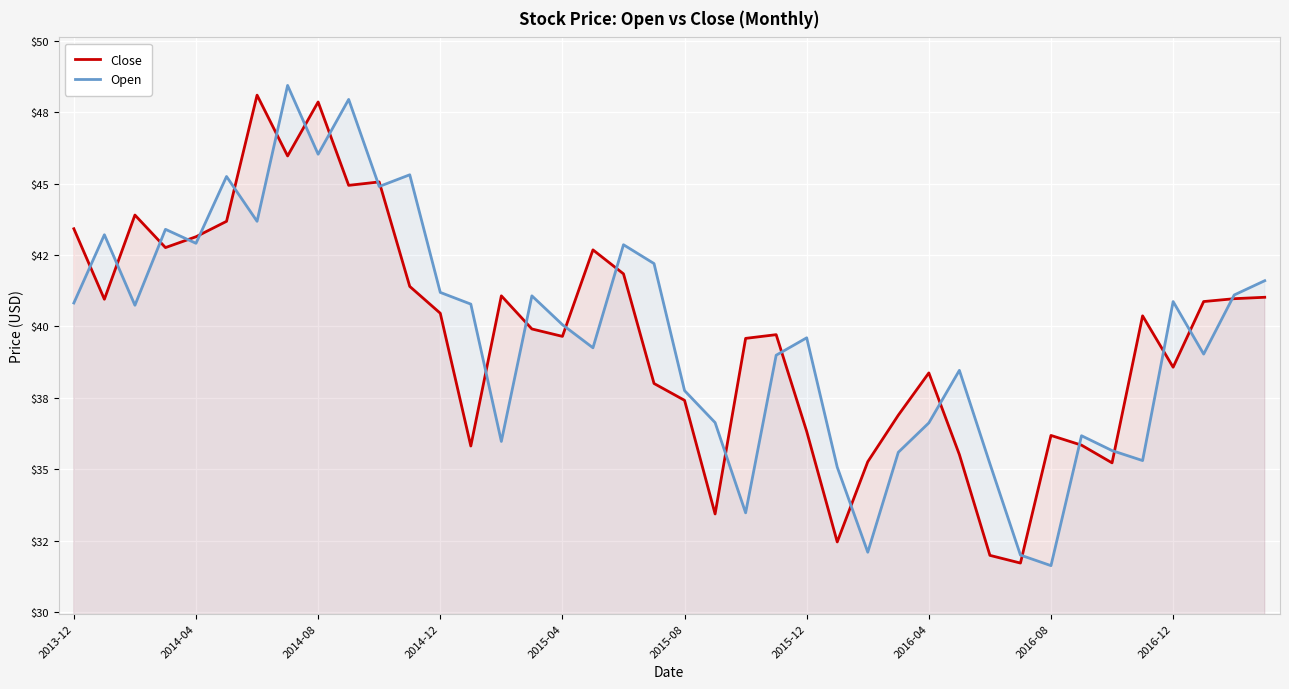

Rank the series at 2014-08 from highest to lowest value.

Close, Open